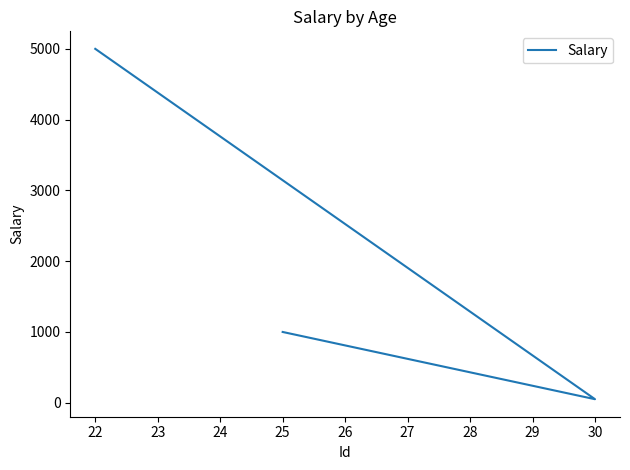

What is the sum of all values?

6050